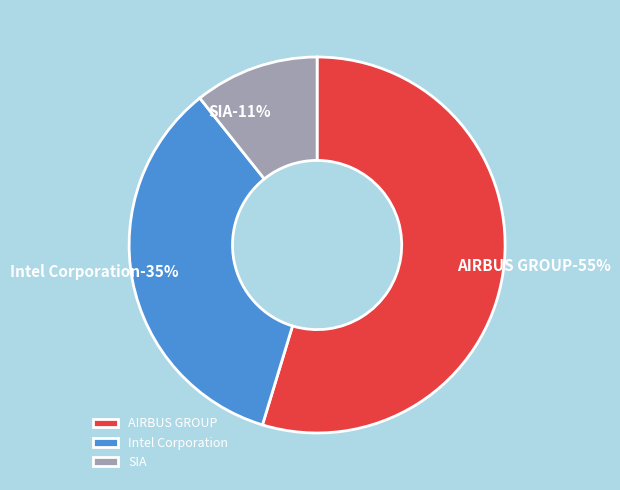

To the nearest percent, what percentage of the pie is SIA?

11%